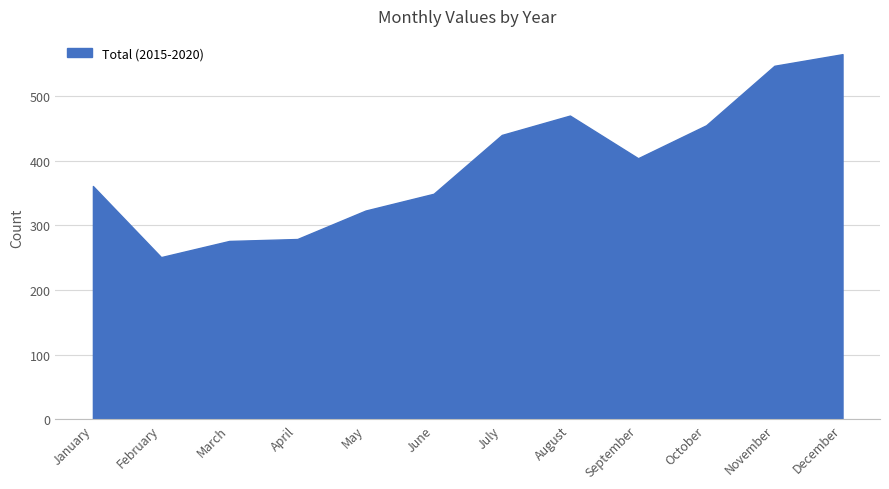

True or false: the data shows 193 at May.

False